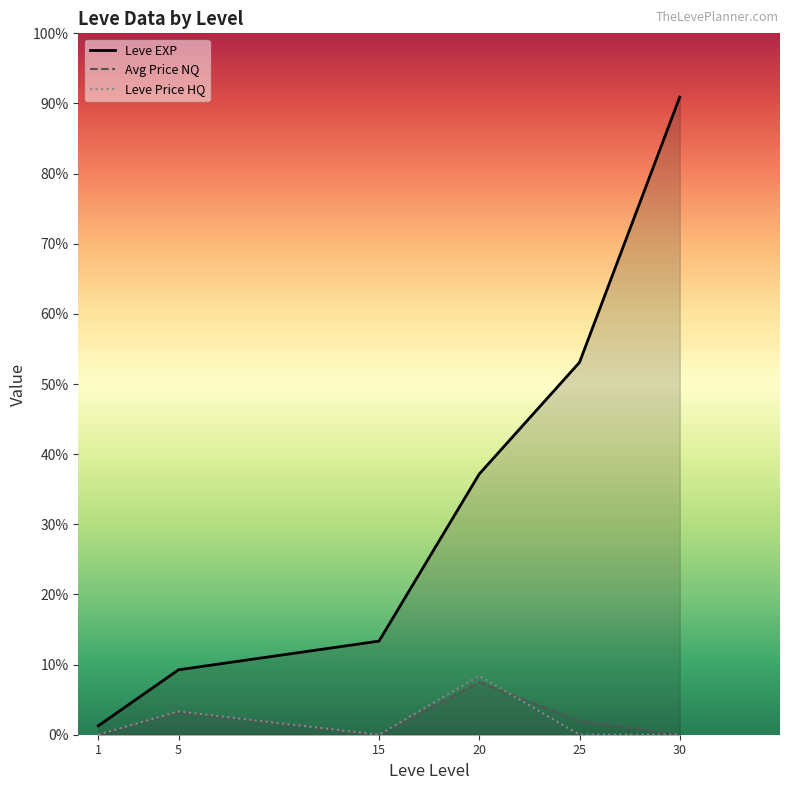

At how many categories does at least one series exceed 50691?

1